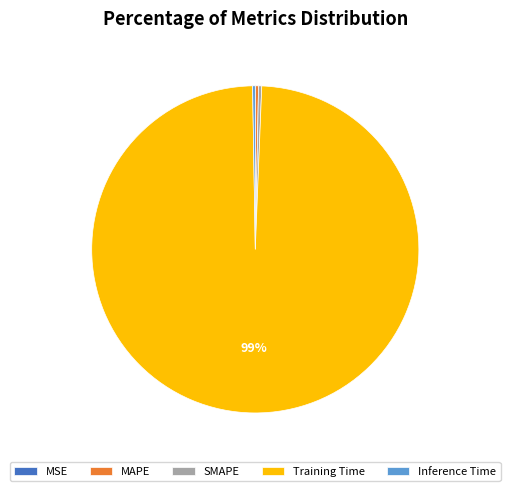

Which slice is the largest?

Training Time